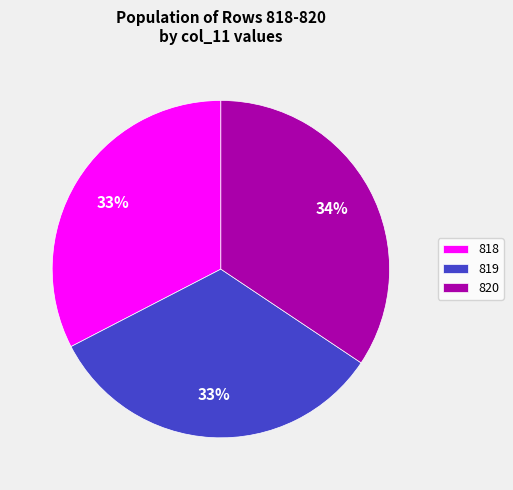

What is the largest slice in the pie chart?

820